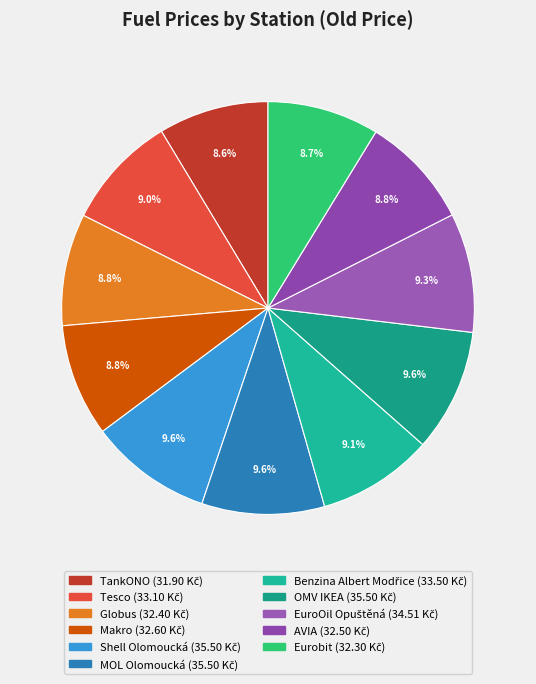

The OMV IKEA slice represents 1% of the pie. True or false?

False